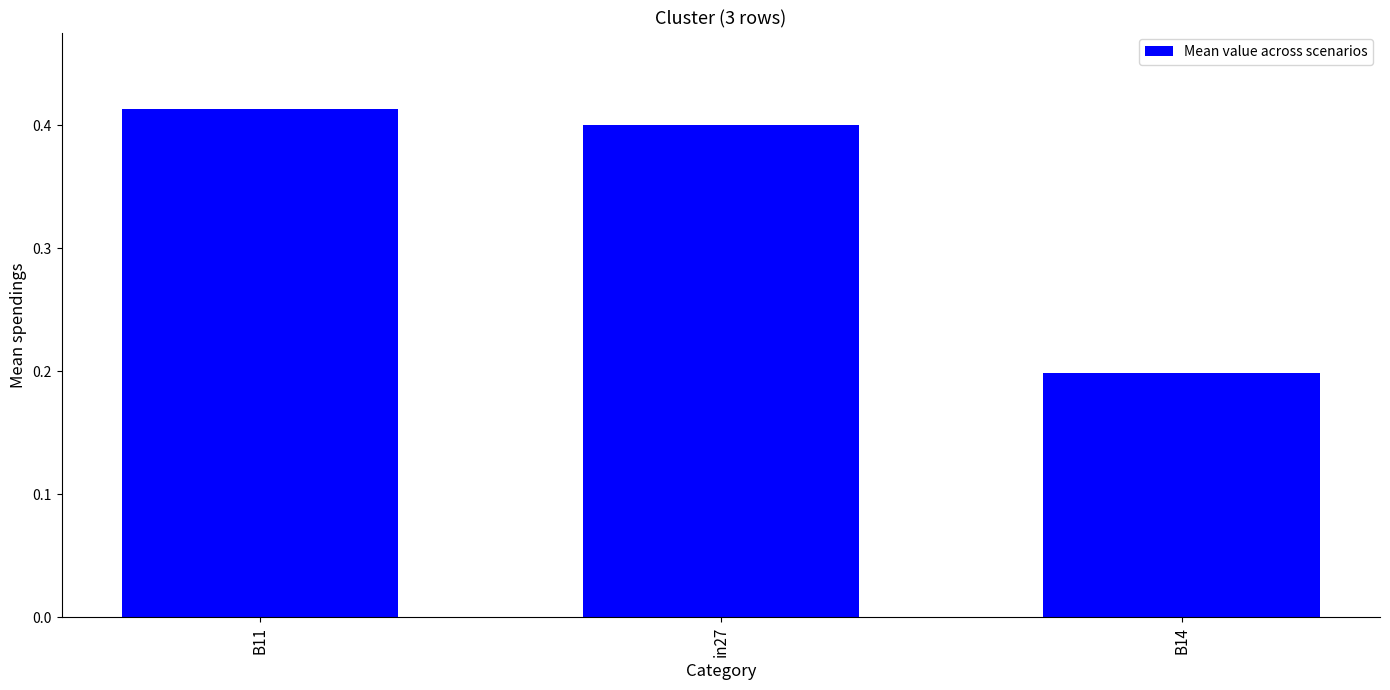

Count the values in the range 0 to 1.

3